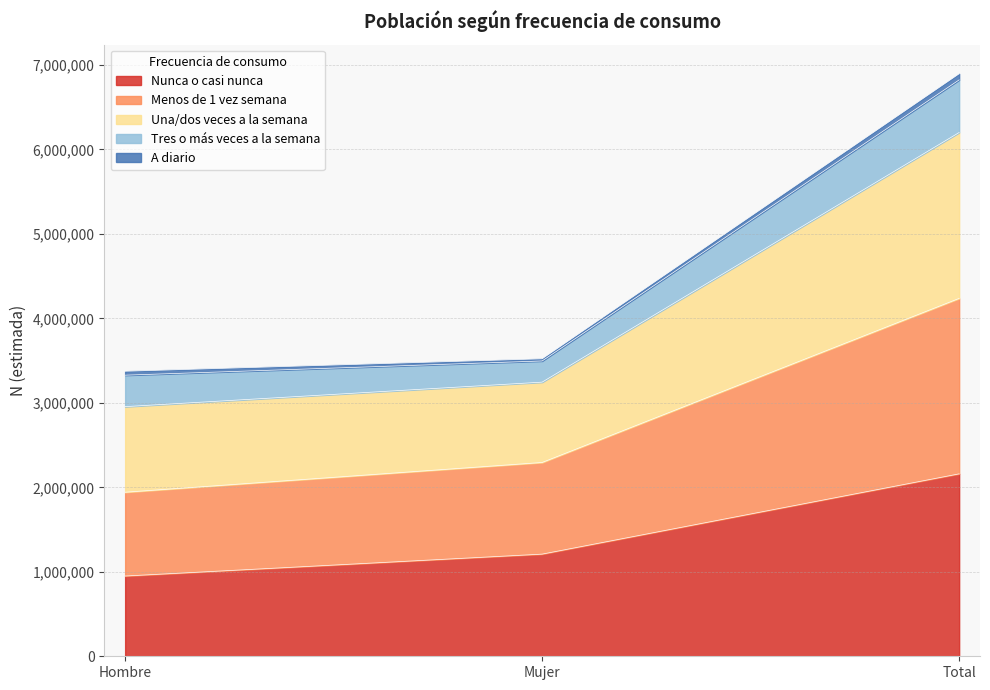

At which label is Nunca o casi nunca closest to 1554659?

Mujer